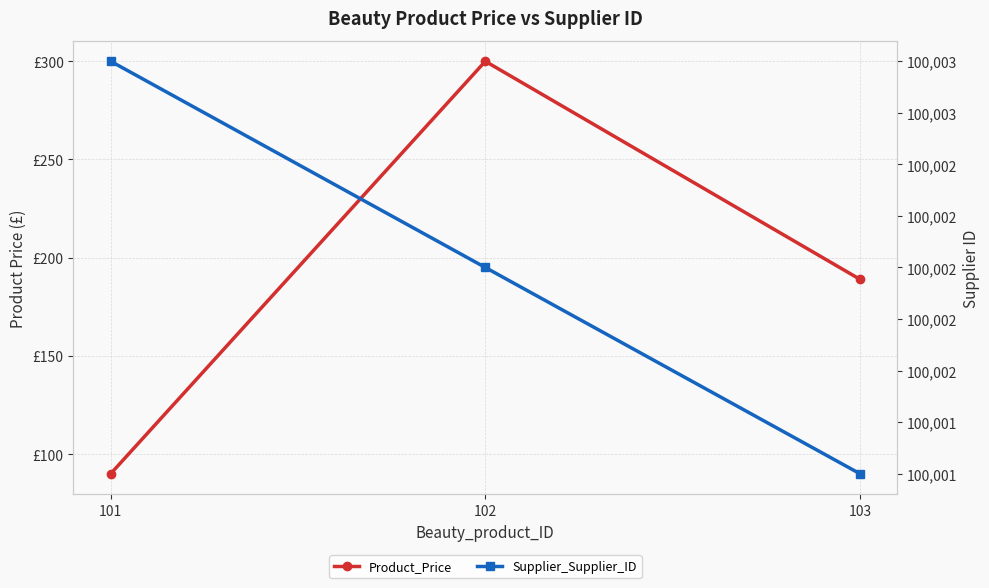

How many lines are shown in the chart?

2